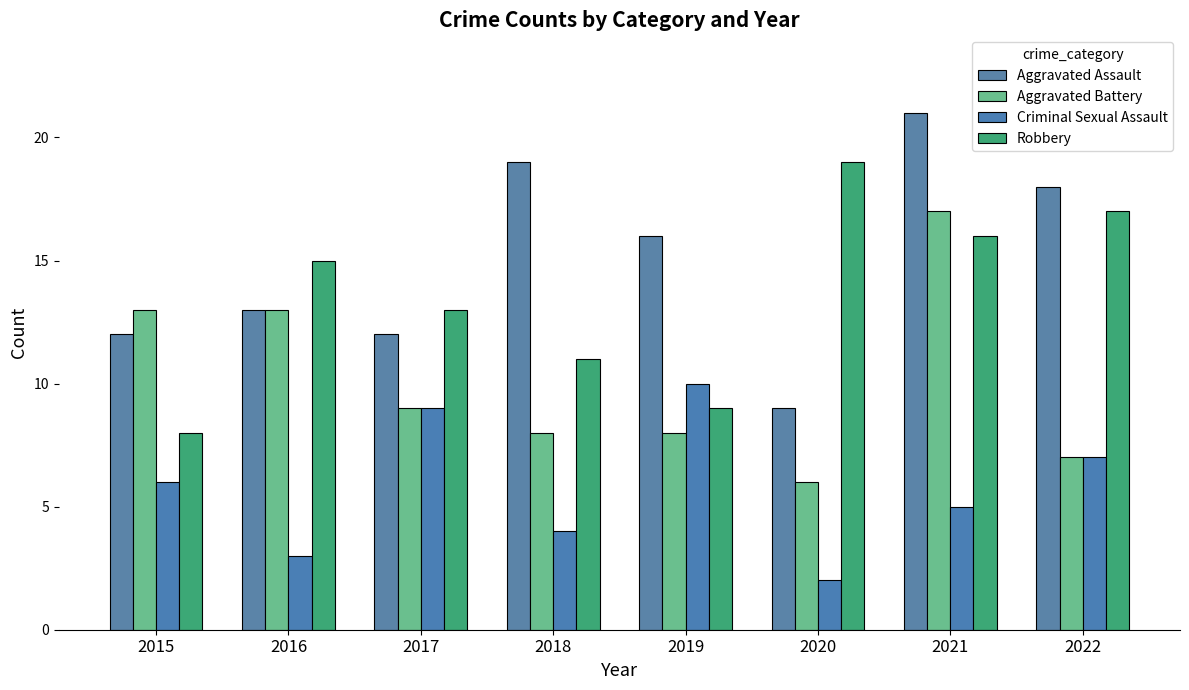

How many series are shown in this chart?

4